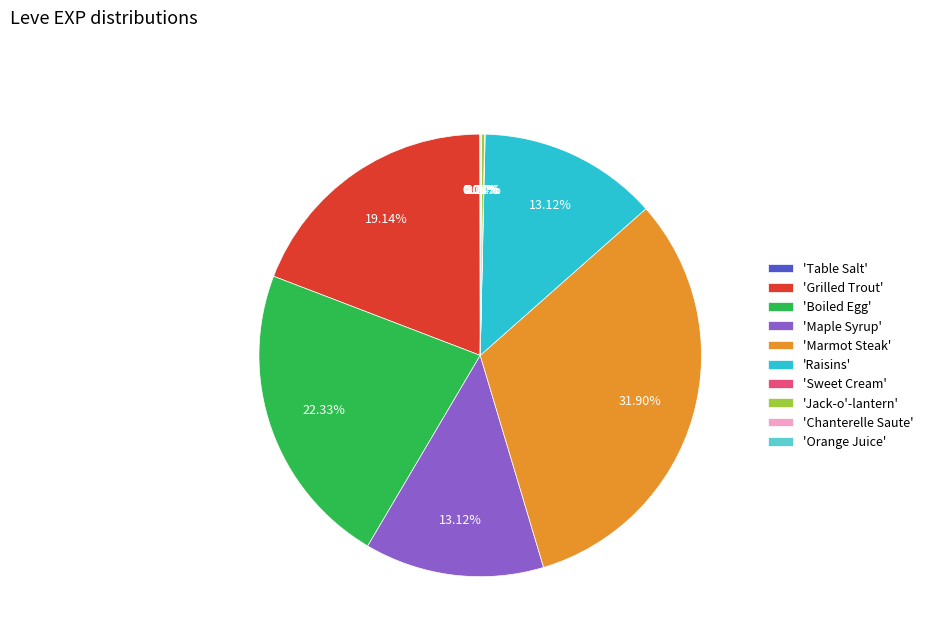

Which slice is the largest?

'Marmot Steak'